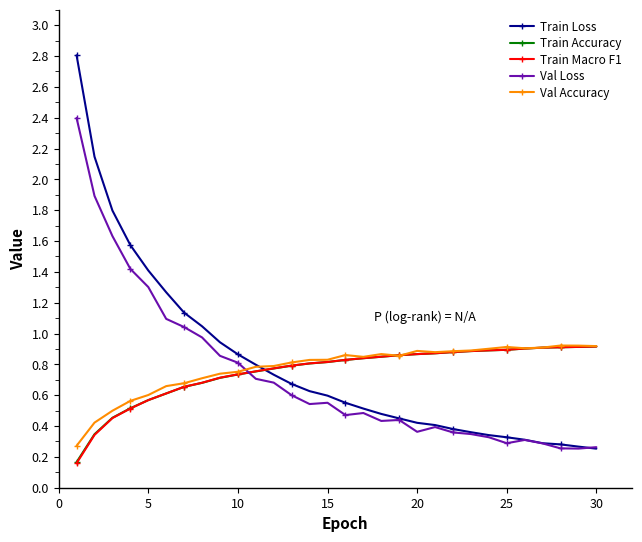

What is the maximum value shown in the chart?

2.8